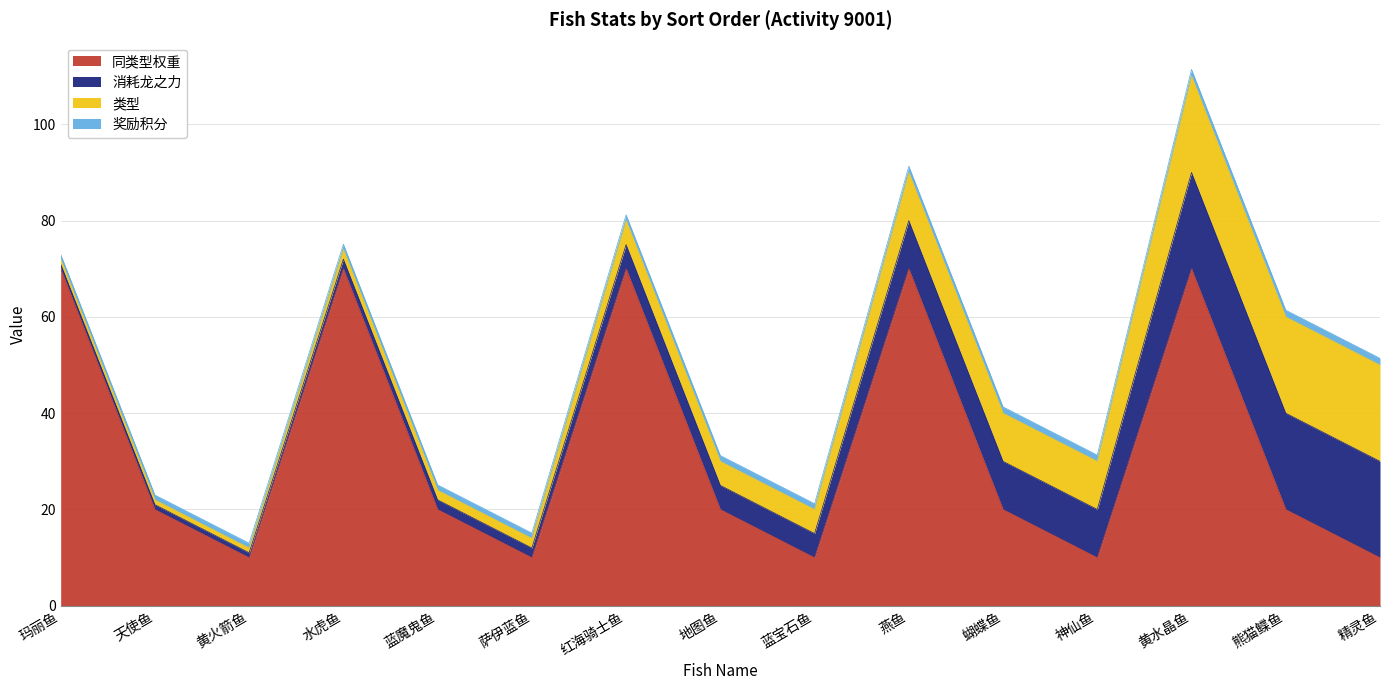

What are all the series names shown in the legend?

同类型权重, 消耗龙之力, 类型, 奖励积分